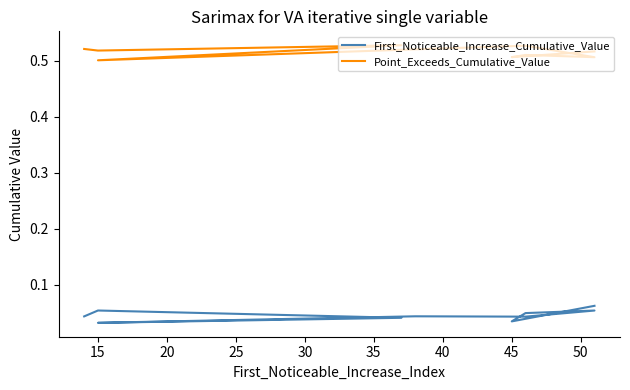

What are all the series names shown in the legend?

First_Noticeable_Increase_Cumulative_Value, Point_Exceeds_Cumulative_Value